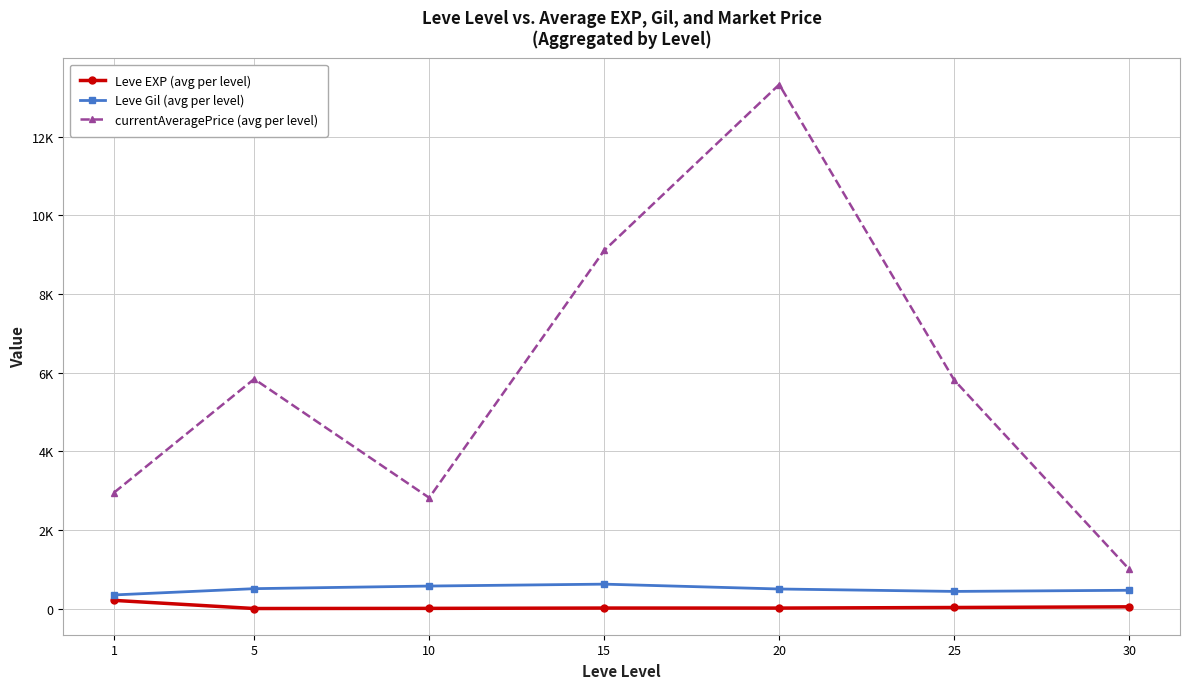

Rank the categories by Leve Gil (avg per level) value from lowest to highest.

1, 25, 30, 20, 5, 10, 15